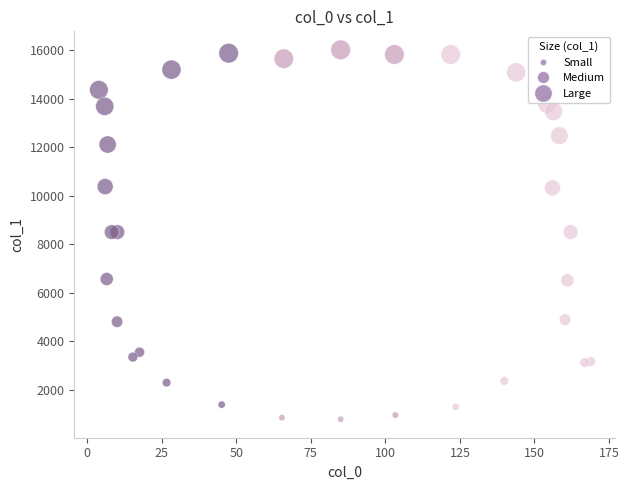

What is the range of Y values (max minus min)?

15230.8